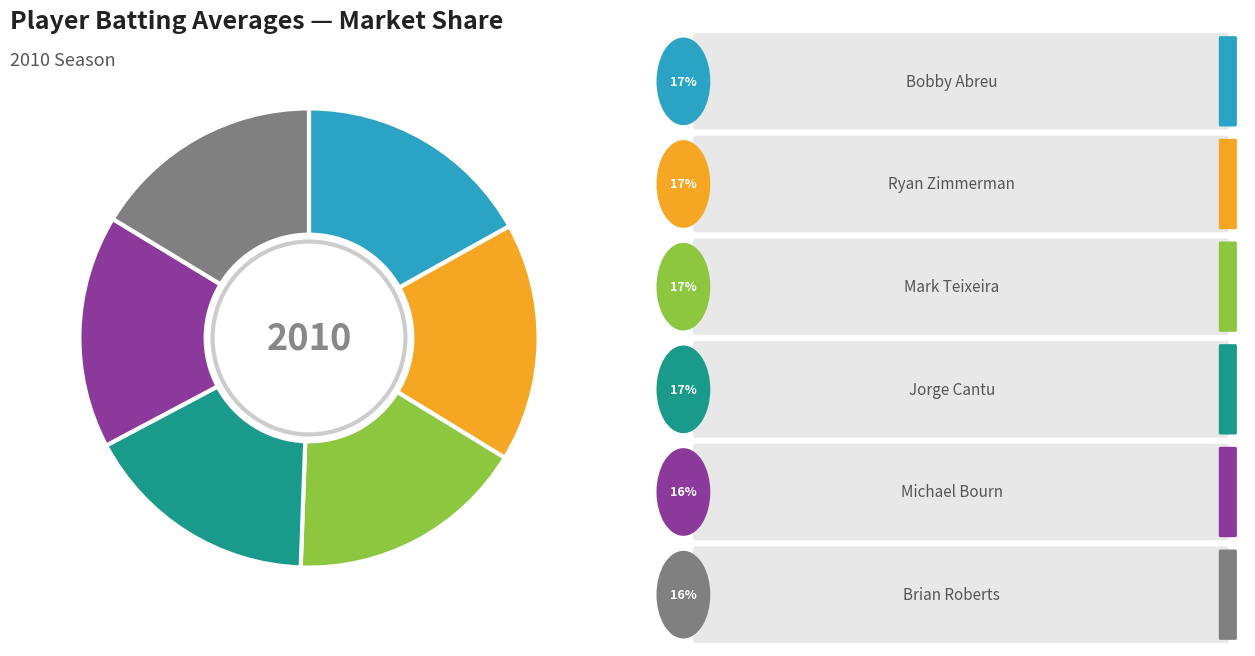

Is there any slice that represents more than half of the pie?

No